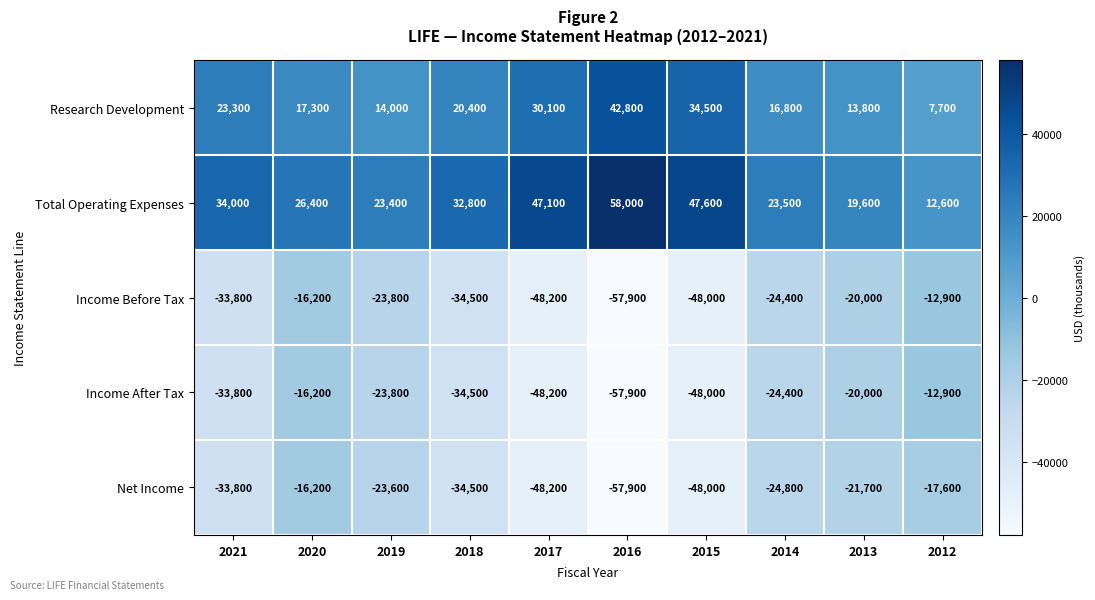

True or false: Net Income has a value of -21700 at 2013.

True